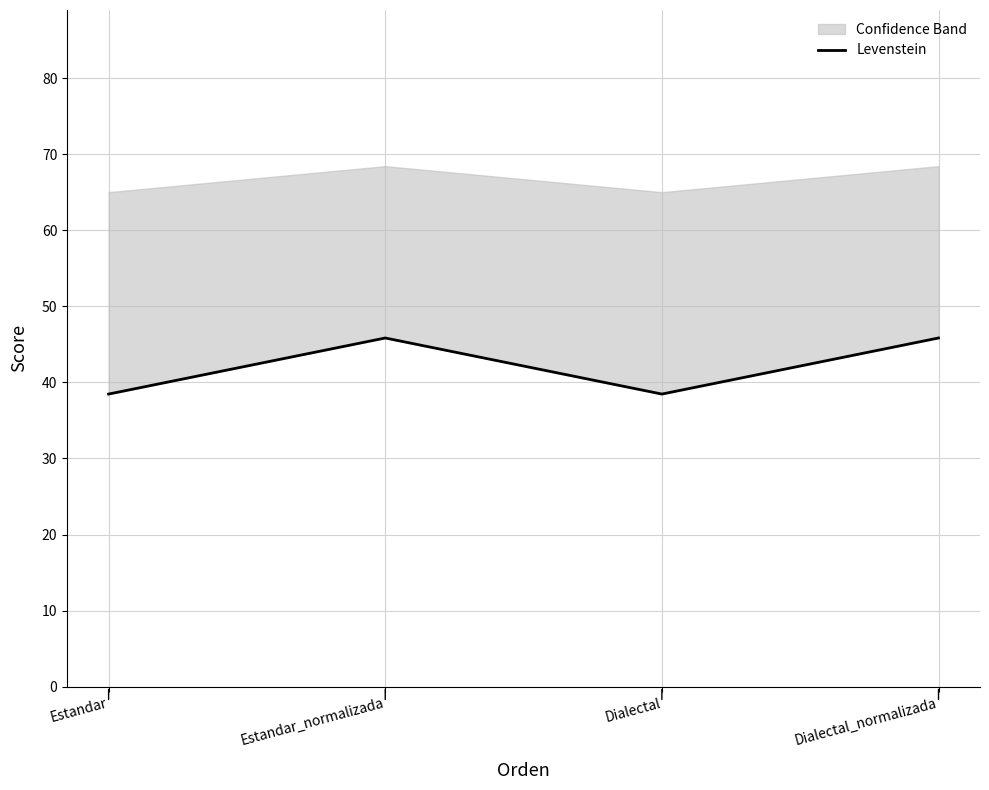

What is the maximum value shown in the chart?

45.8